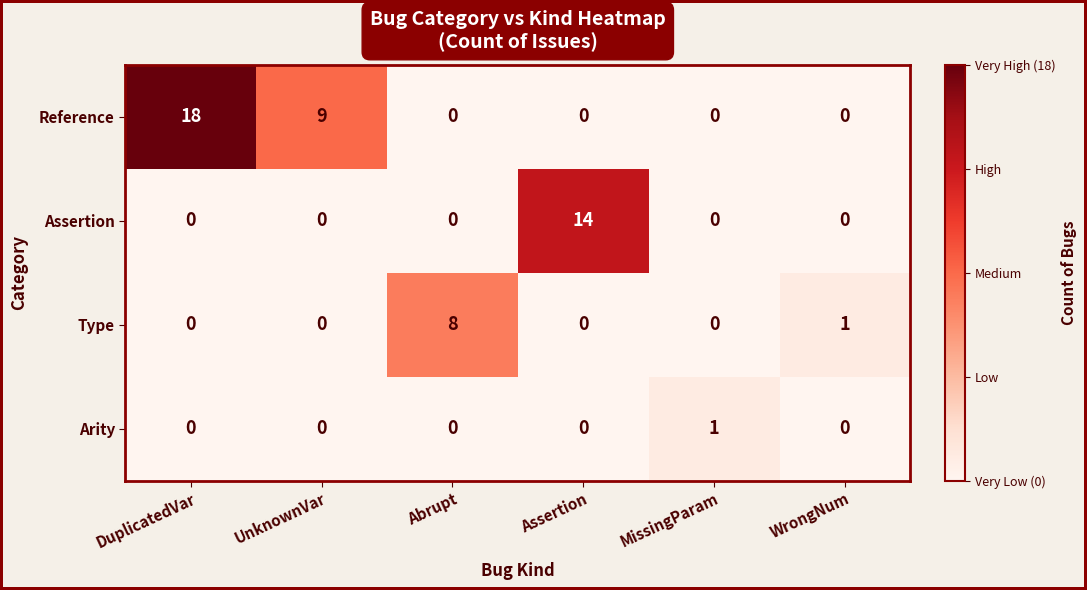

What is the total value across all series at UnknownVar?

9